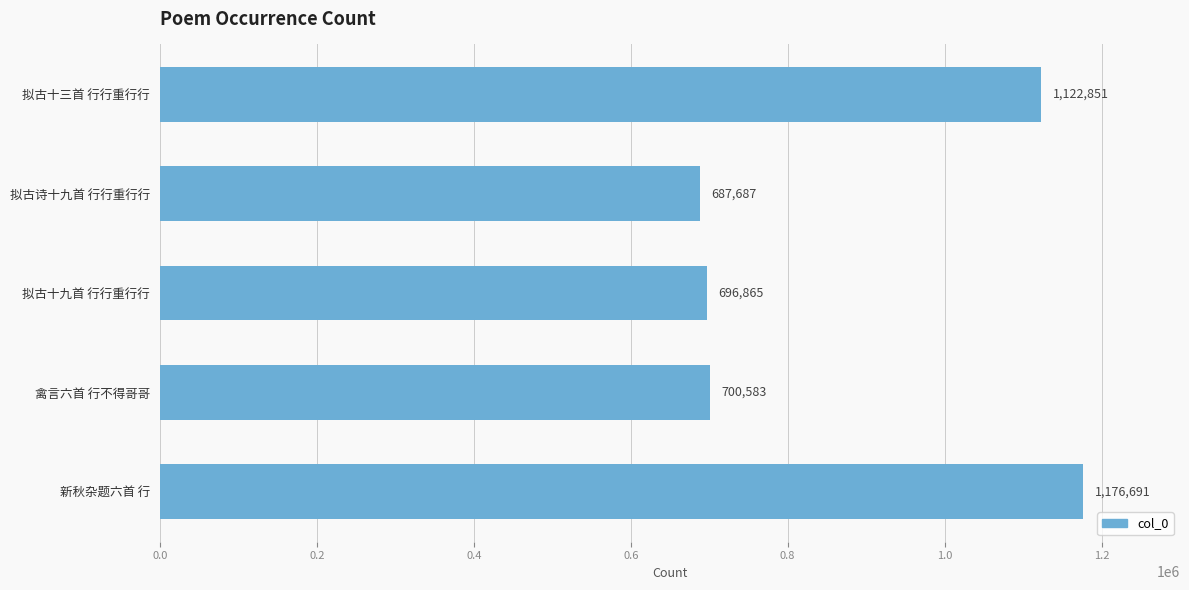

Rank the categories by value from lowest to highest.

拟古诗十九首 行行重行行, 拟古十九首 行行重行行, 禽言六首 行不得哥哥, 拟古十三首 行行重行行, 新秋杂题六首 行